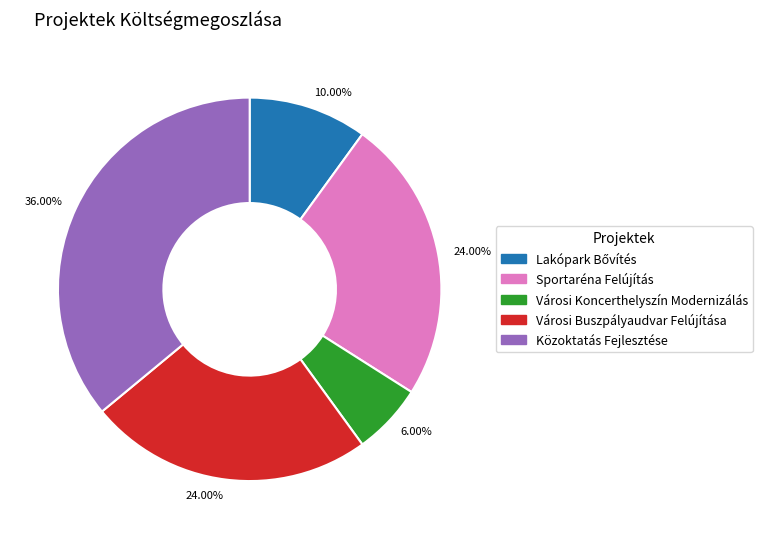

To the nearest percent, what is the average slice percentage?

20%